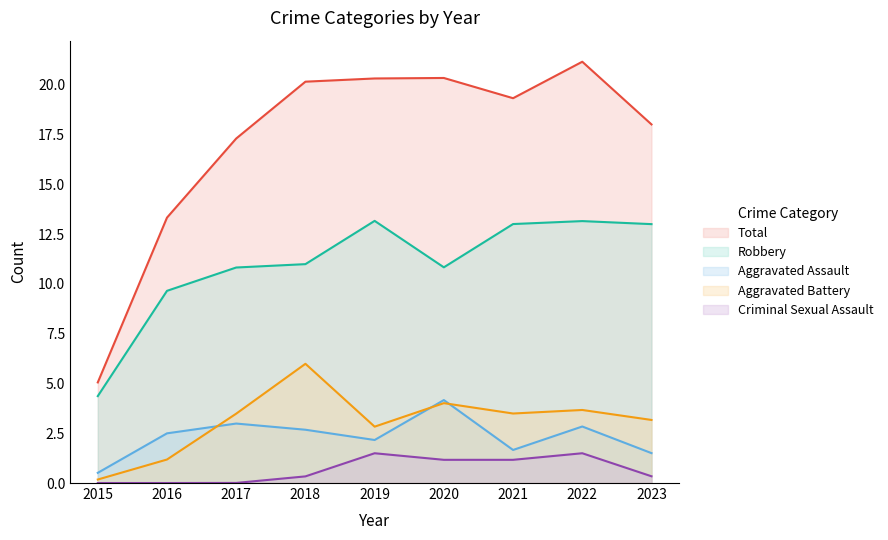

What is the difference between the Criminal Sexual Assault values at 2022 and 2023?

1.2